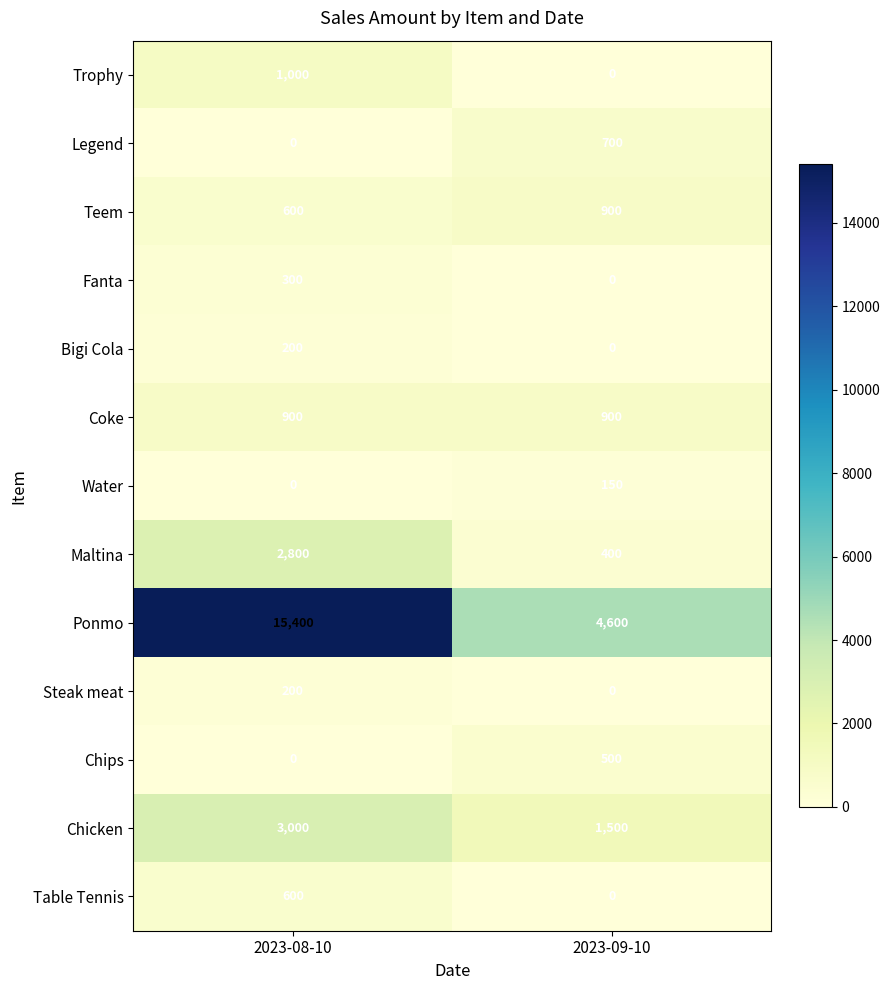

What is the sum of all Maltina values?

3200